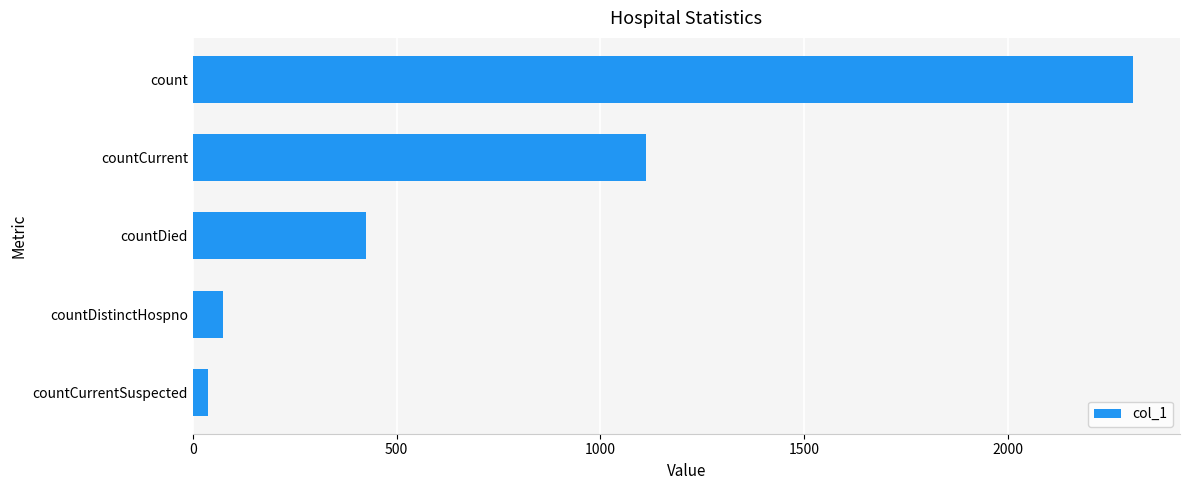

What is the difference between the maximum and minimum values?

2269